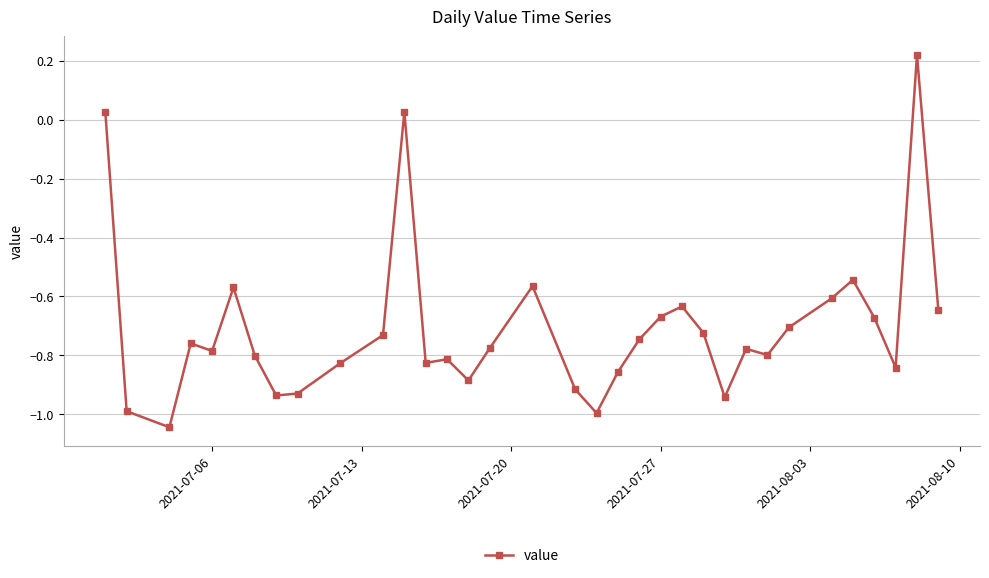

True or false: the data has more than 1 interior local peaks.

True